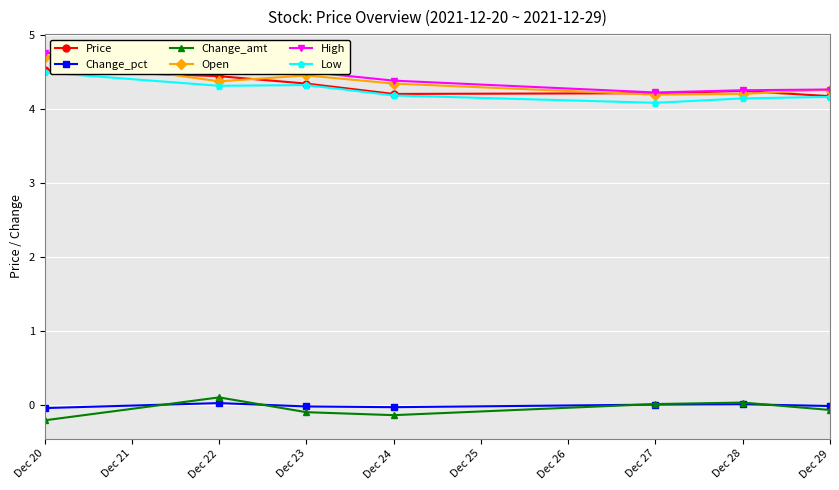

What is the maximum value for Open?

4.7